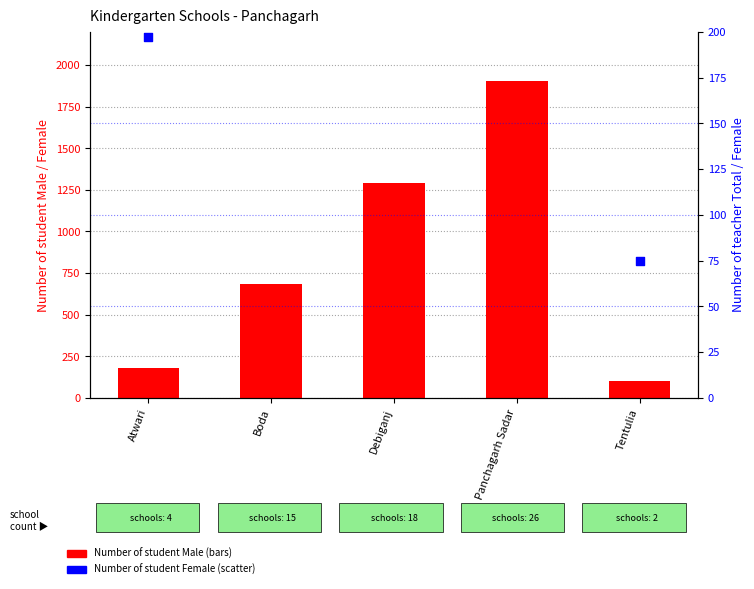

Is the value of Number of student Female at Panchagarh Sadar greater than the value of Number of student Male at Debiganj?

Yes